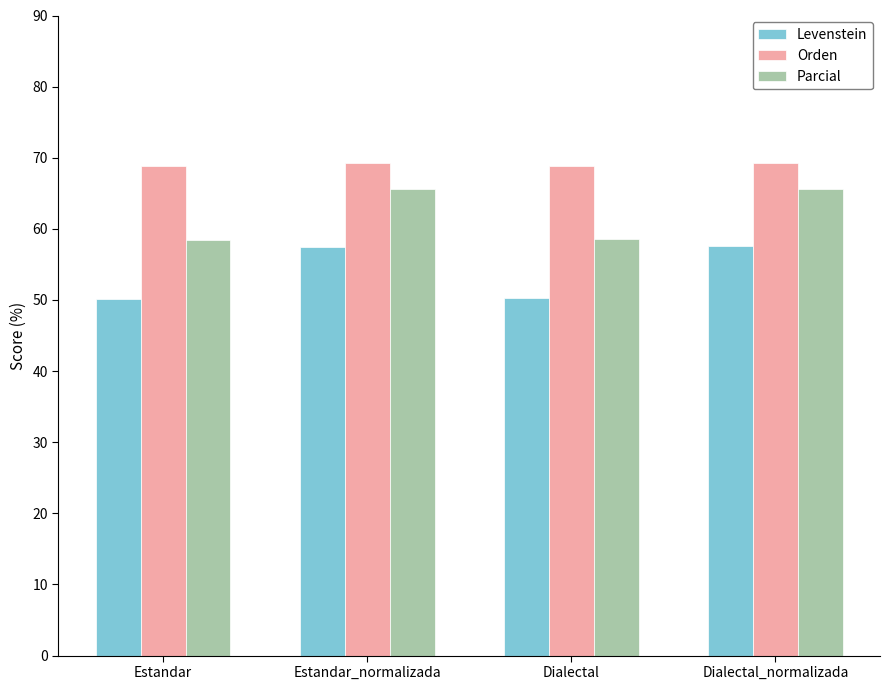

True or false: Parcial has a value of 58.4 at Estandar.

True